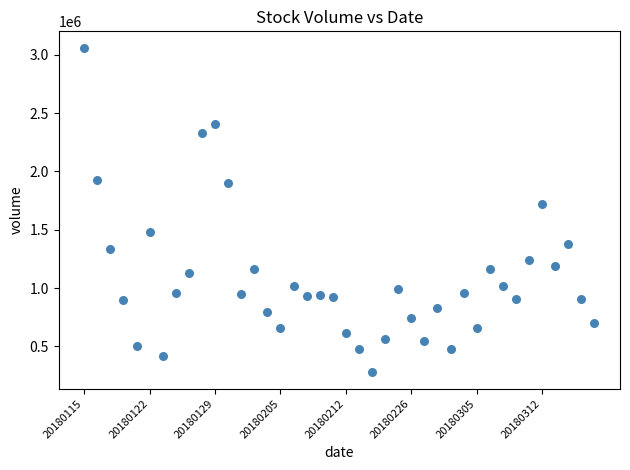

What Y value in the scatter plot is closest to 1669510?

1719115